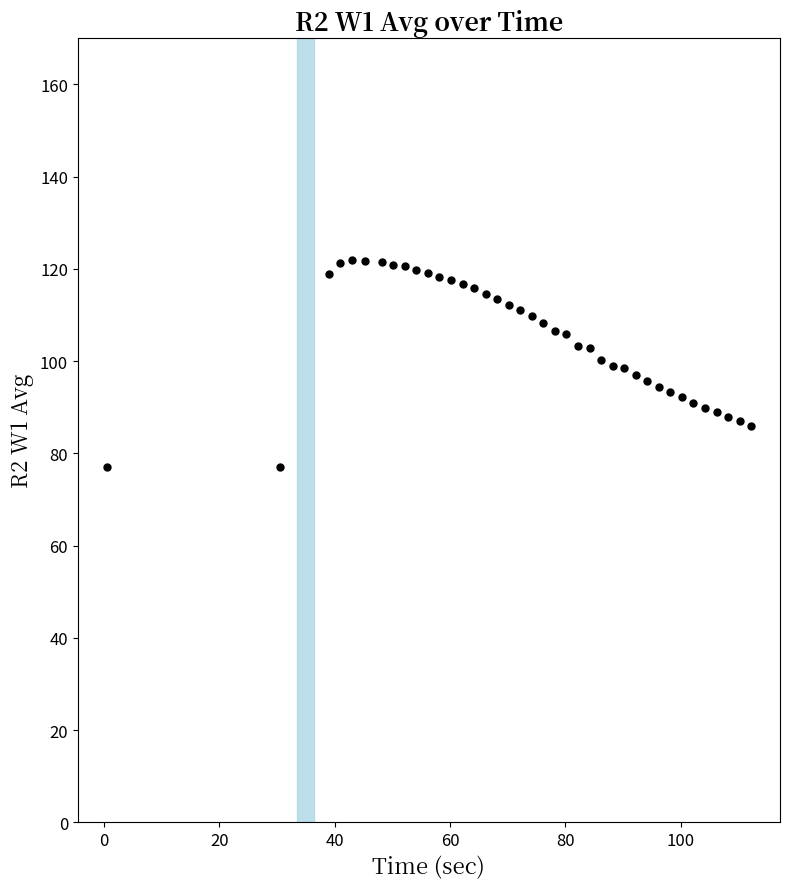

What is the range of Y values (max minus min)?

44.8